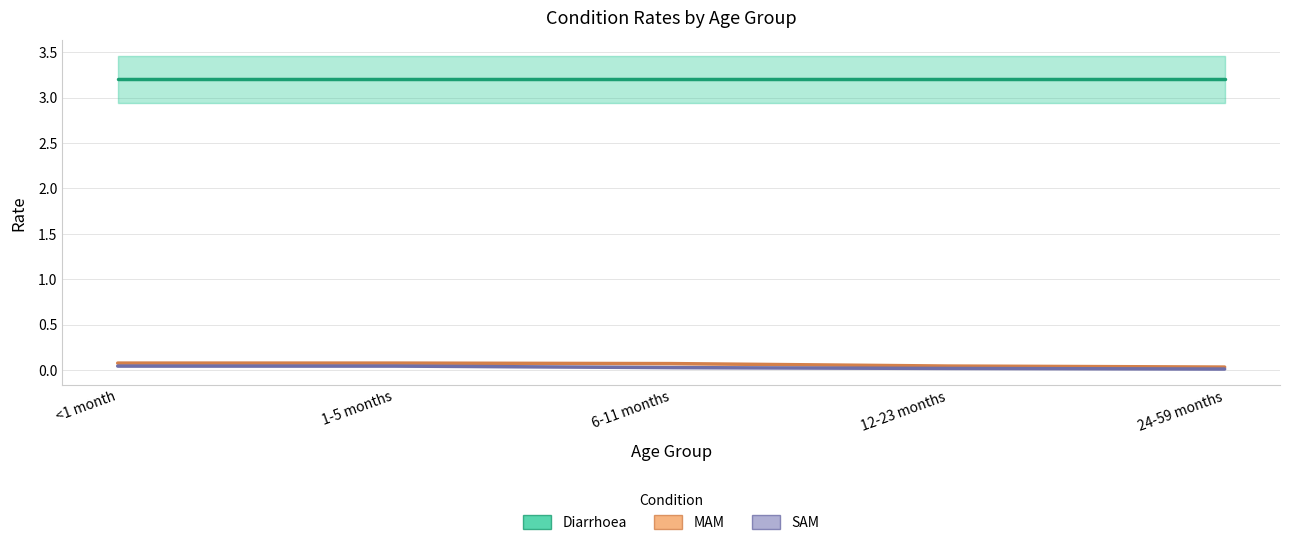

True or false: MAM has more than 2 interior local peaks.

False